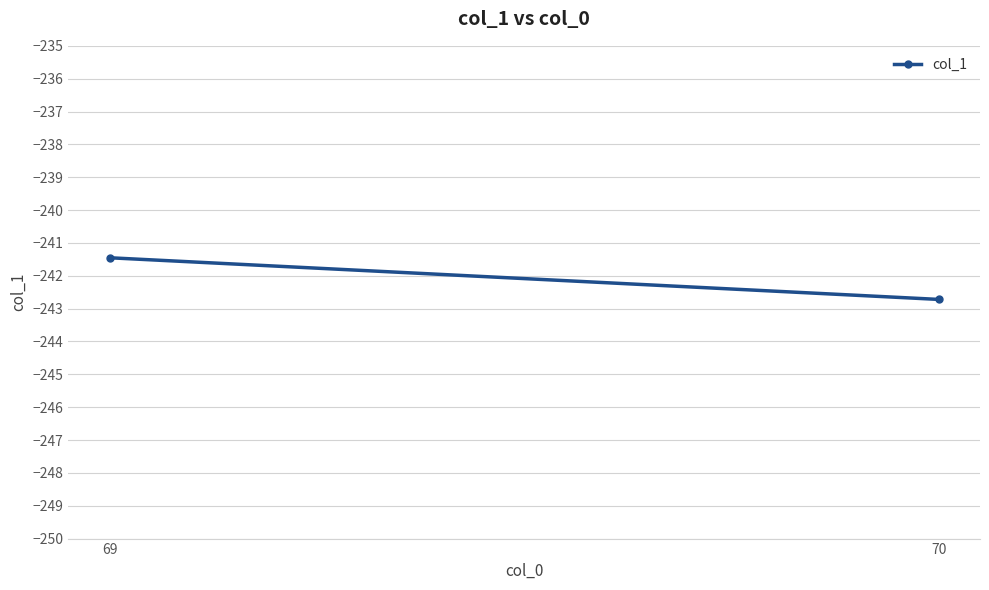

How many values are between -242 and -241?

1